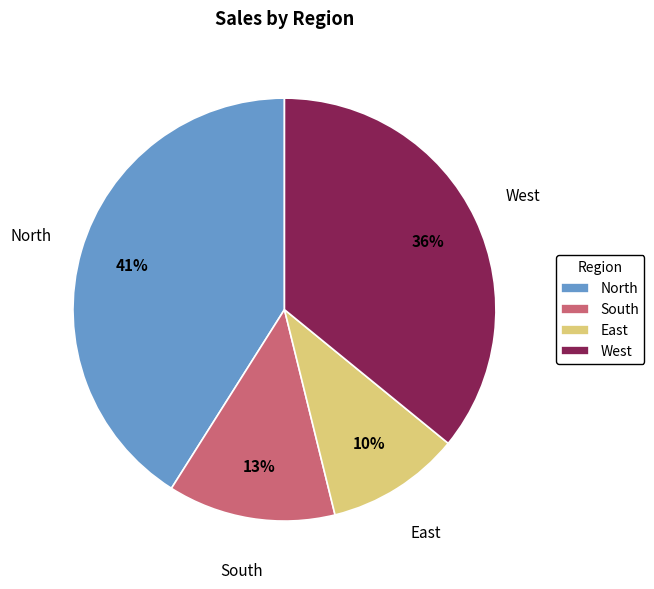

Which has a higher value, East or West?

West